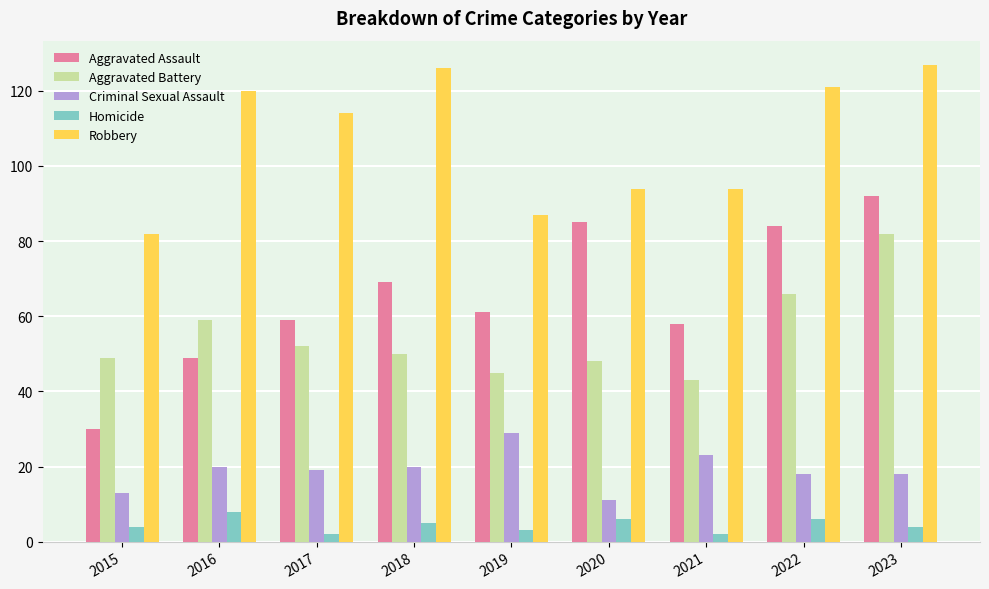

Which series has the largest range (max minus min)?

Aggravated Assault